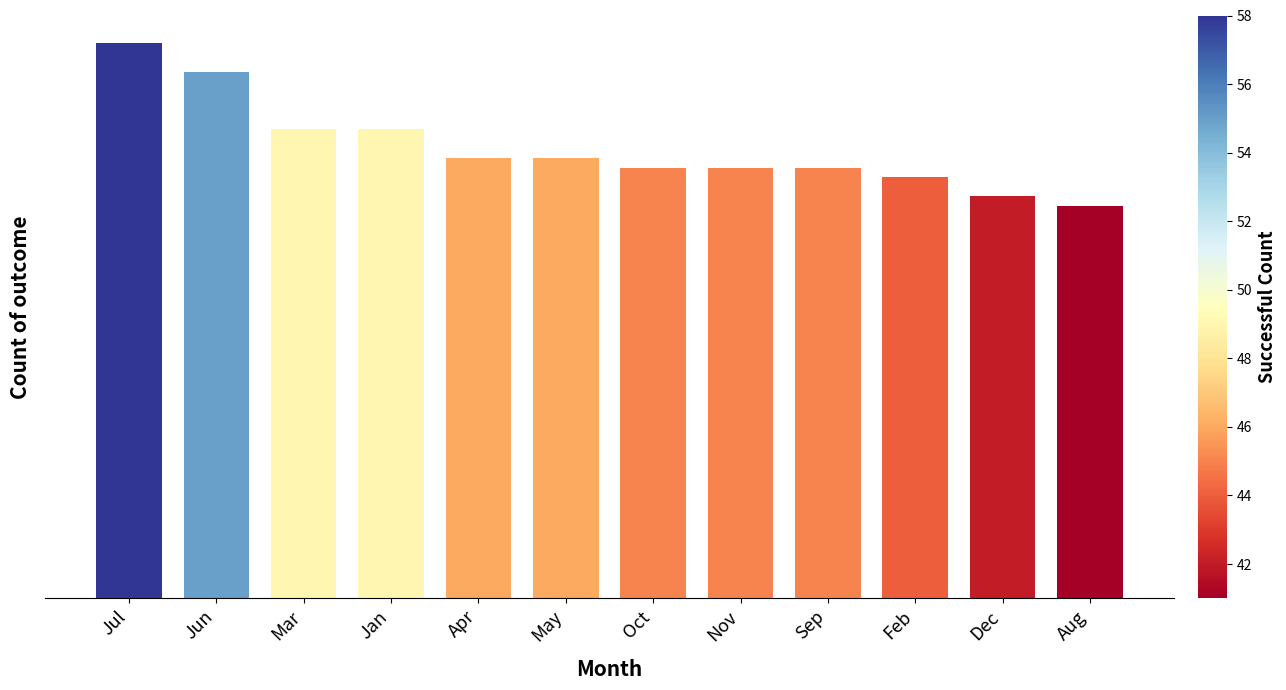

Are the bars horizontal?

No